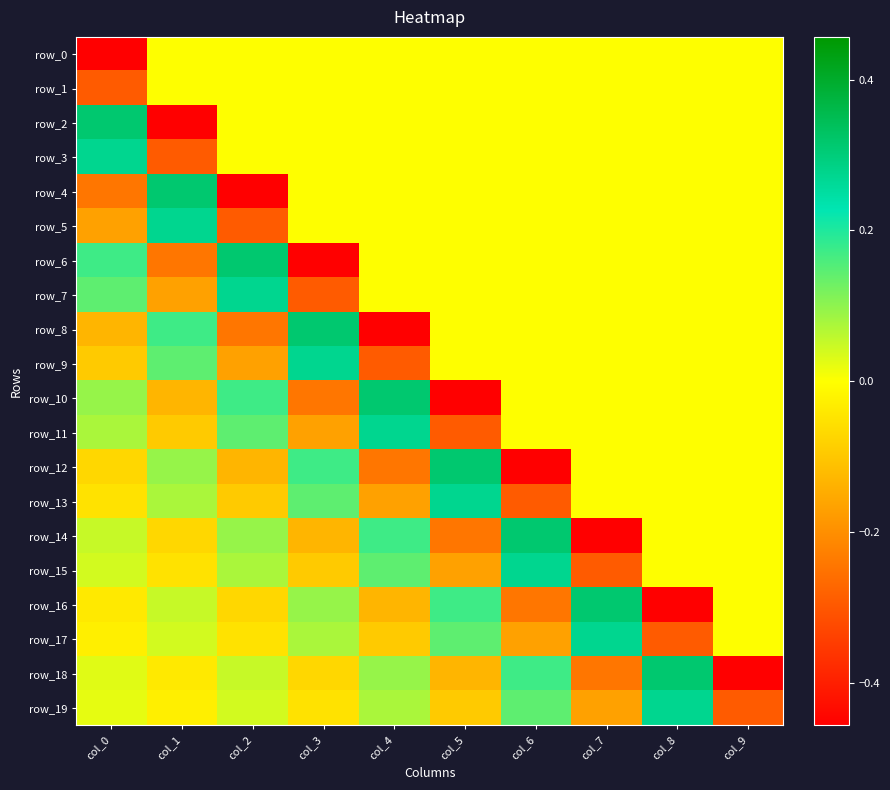

Rank the series by their maximum value, from highest to lowest.

row_2, row_4, row_6, row_8, row_10, row_12, row_14, row_16, row_18, row_3, row_5, row_7, row_9, row_11, row_13, row_15, row_17, row_19, row_0, row_1